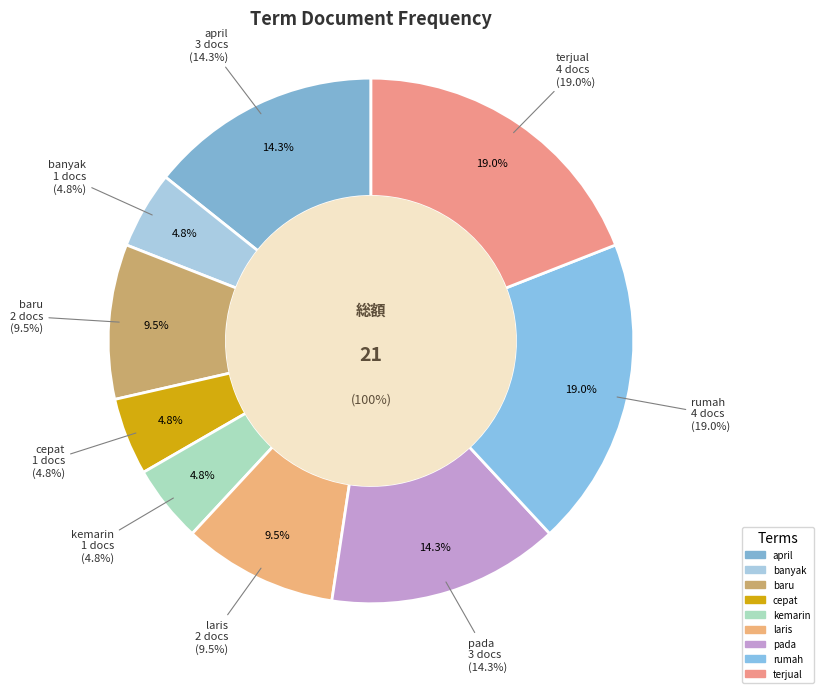

To the nearest percent, what is the average slice percentage?

11%